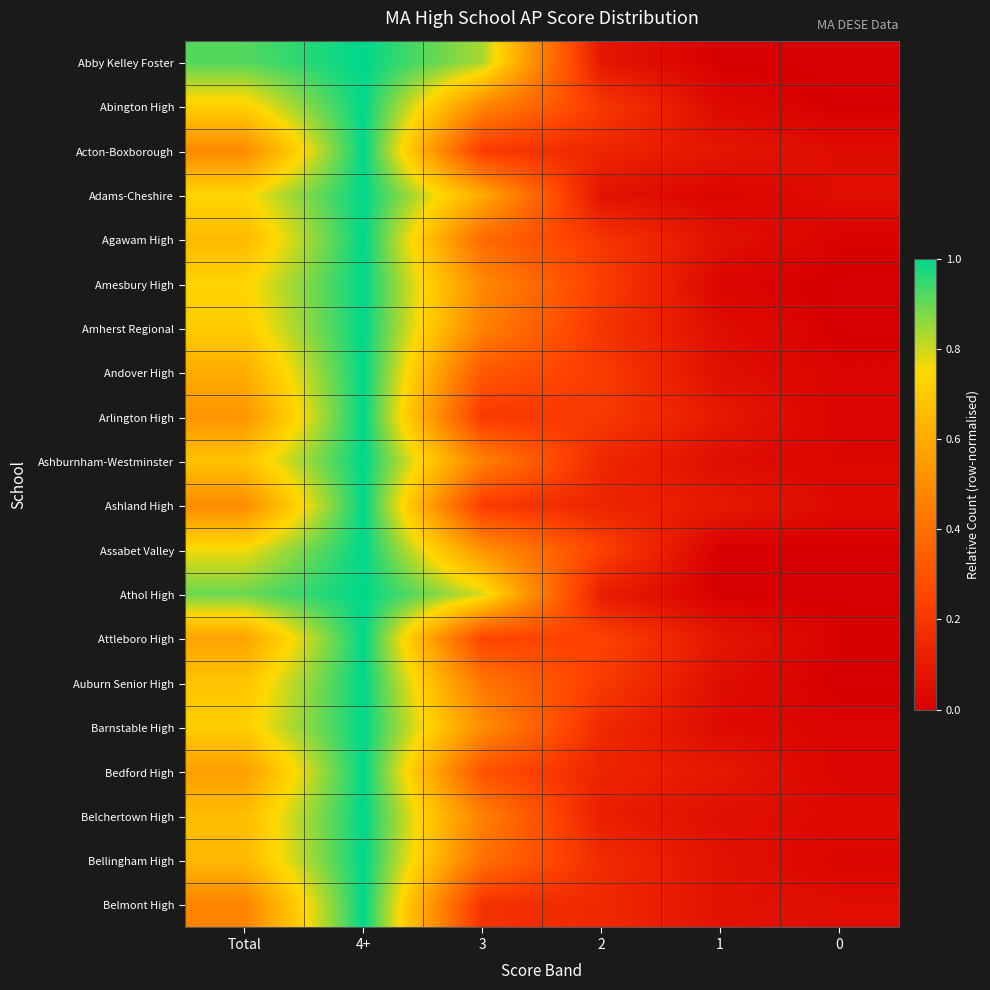

At 0, list the series in order from largest to smallest.

Adams-Cheshire, Belmont High, Acton-Boxborough, Ashland High, Belchertown High, Ashburnham-Westminster, Bellingham High, Andover High, Bedford High, Barnstable High, Arlington High, Agawam High, Attleboro High, Abby Kelley Foster, Abington High, Amesbury High, Amherst Regional, Assabet Valley, Athol High, Auburn Senior High